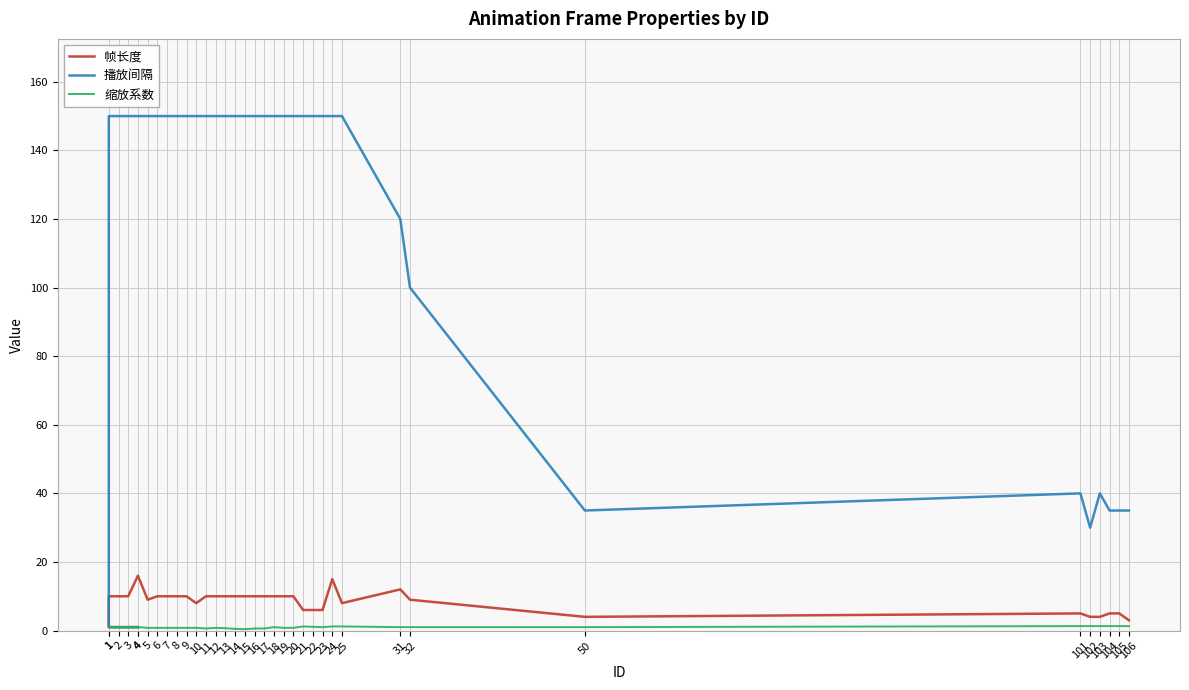

In 帧长度, how many points are lower than both neighbors (excluding endpoints)?

4